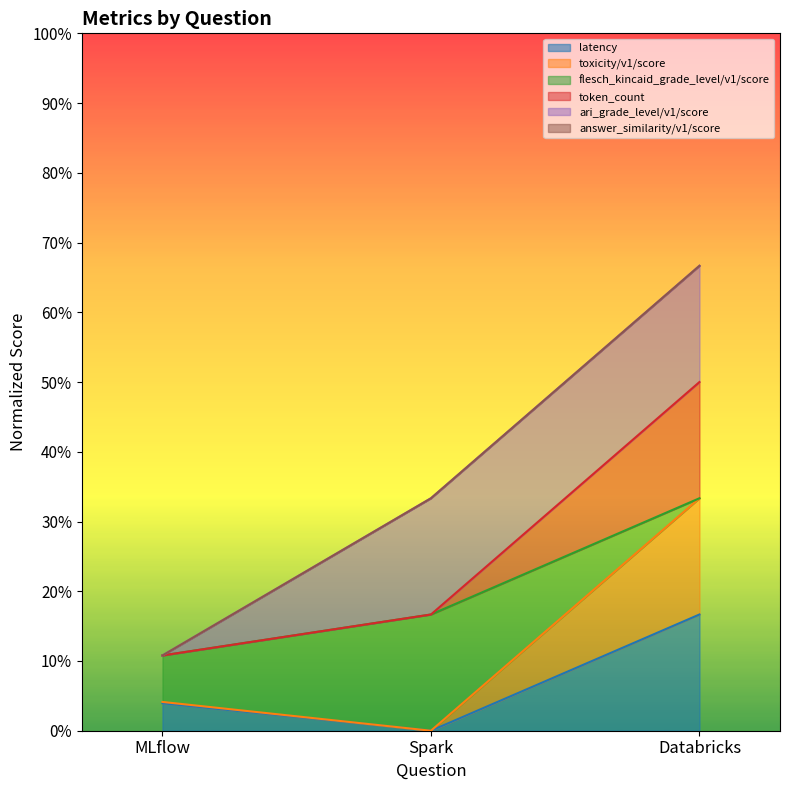

Does the chart display data point markers on the line(s)?

No